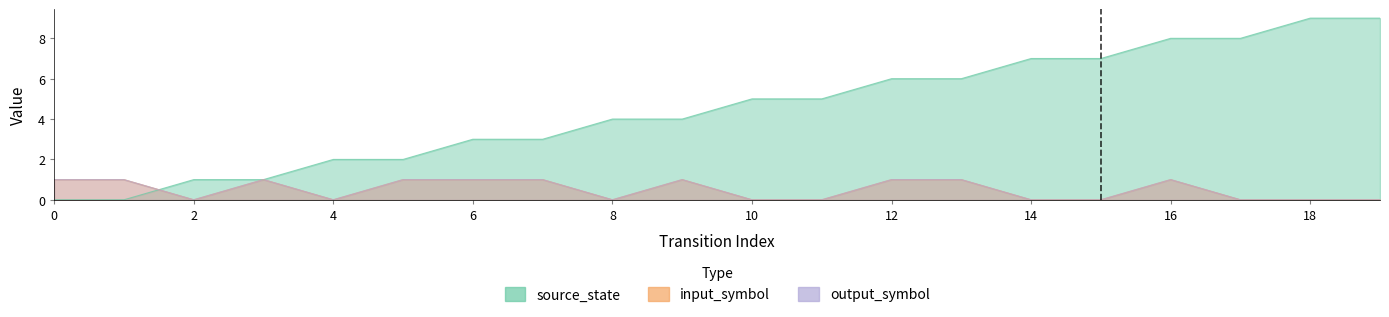

How many positive values does the input_symbol series have?

10